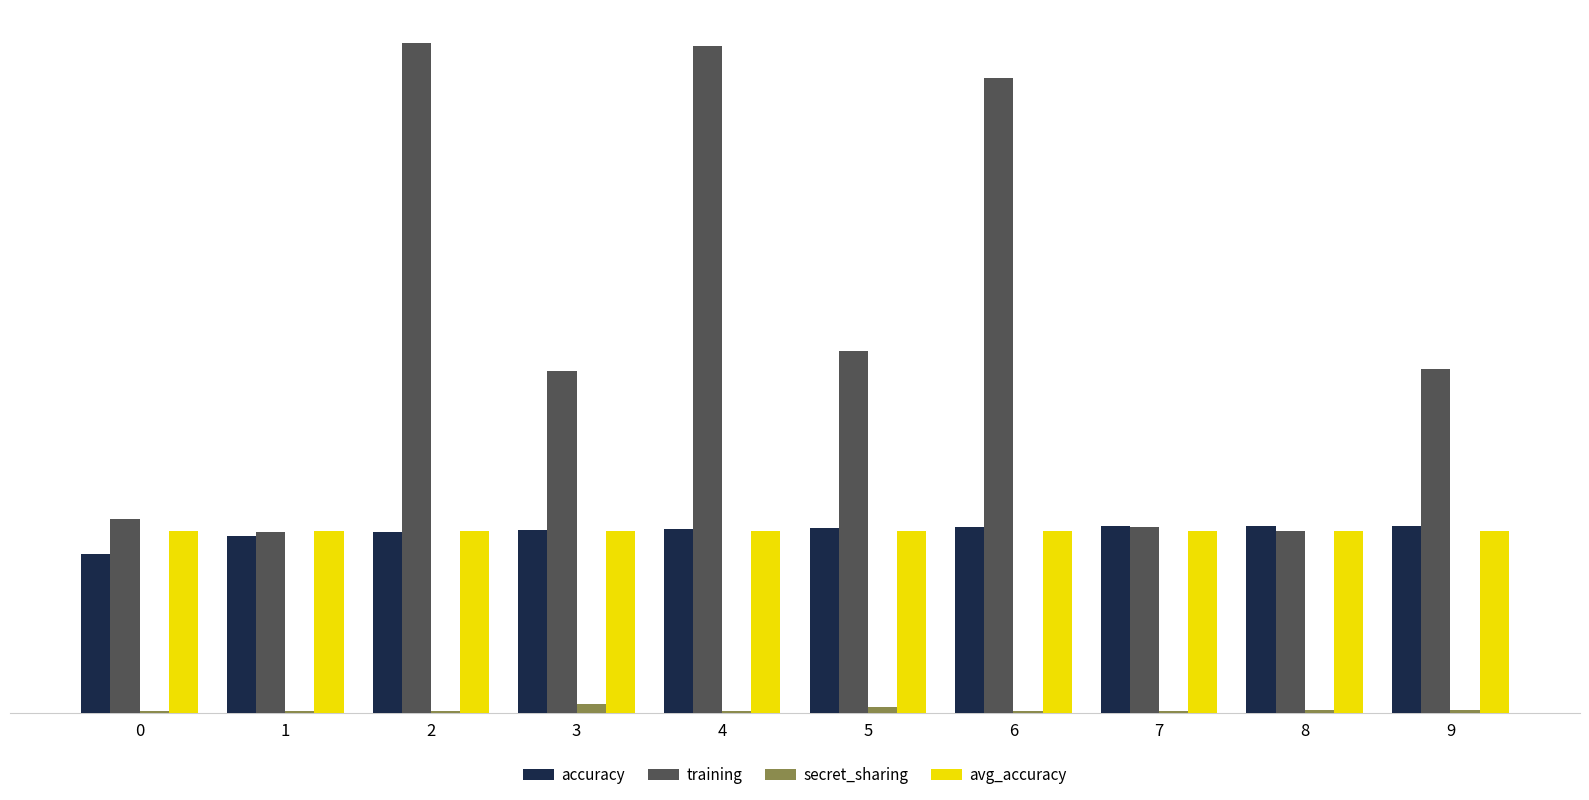

Does the chart contain any negative values?

No